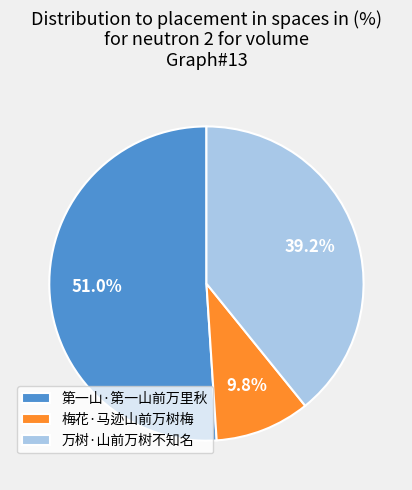

Rank the categories by value from lowest to highest.

梅花·马迹山前万树梅, 万树·山前万树不知名, 第一山·第一山前万里秋